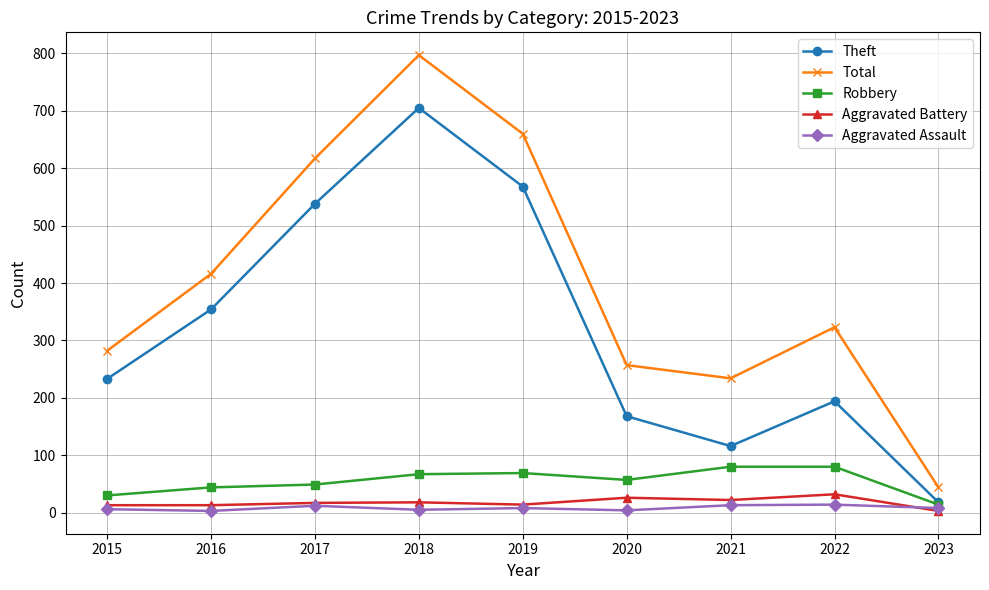

What is the value of the Total point at the 8th from the left?

323